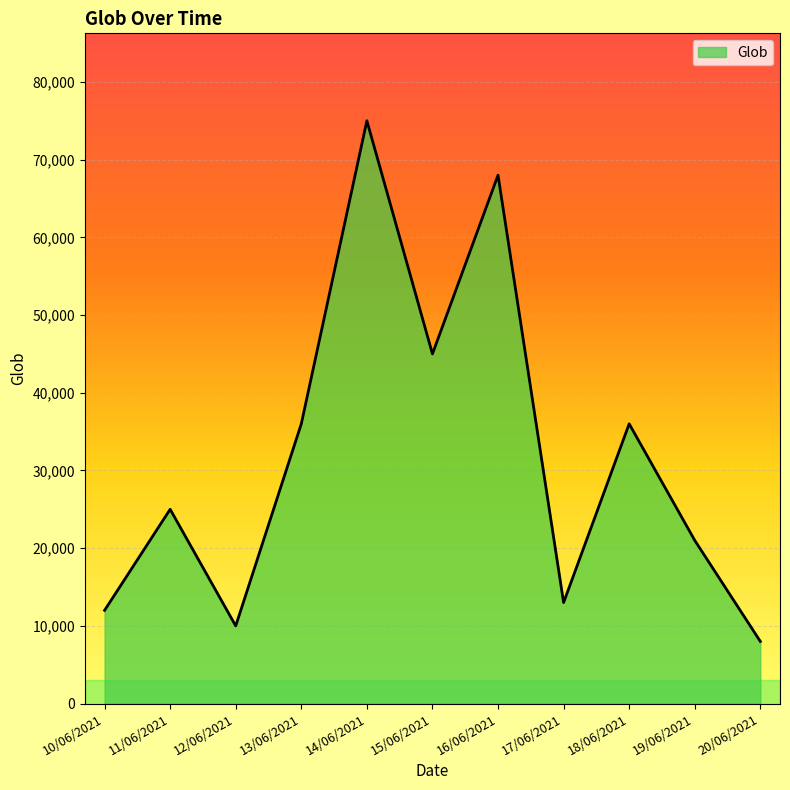

What is the difference between the values at 20/06/2021 and 15/06/2021?

37000